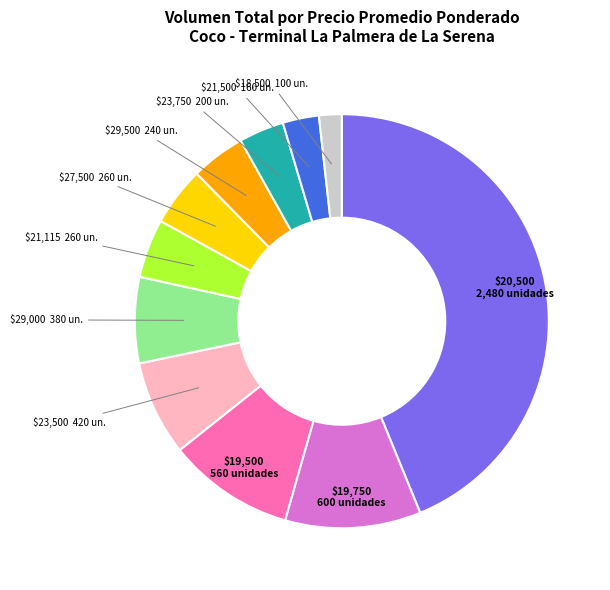

Which category has the biggest portion of the pie?

$20,500